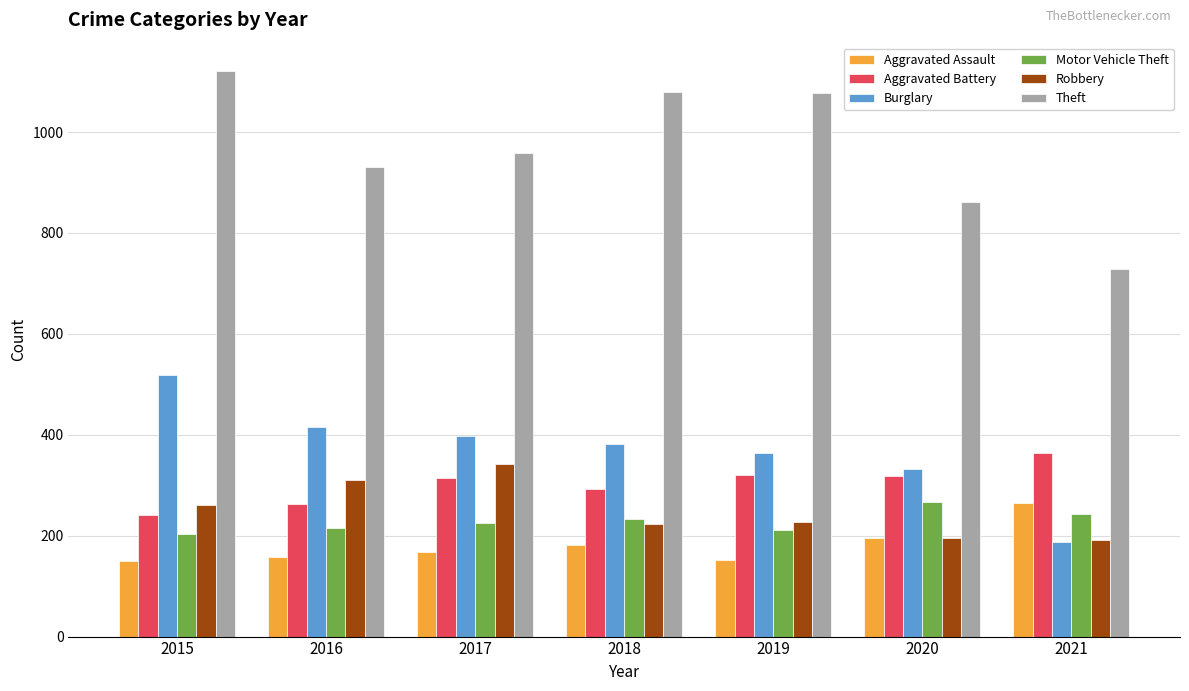

At which label is Aggravated Assault closest to 207?

2020